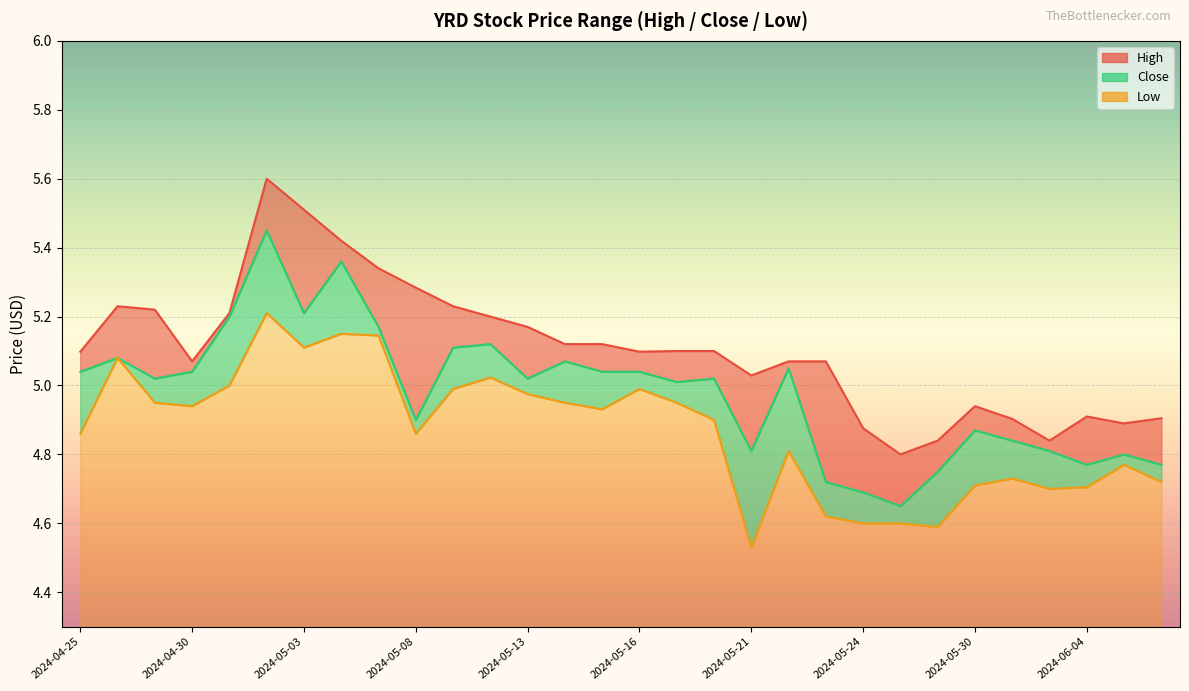

Reading right to left, extract all data points from this chart.

High: 2024-06-06=4.9	2024-06-05=4.9	2024-06-04=4.9	2024-06-03=4.8	2024-05-31=4.9	2024-05-30=4.9	2024-05-29=4.8	2024-05-28=4.8	2024-05-24=4.9	2024-05-23=5.1	2024-05-22=5.1	2024-05-21=5.0	2024-05-20=5.1	2024-05-17=5.1	2024-05-16=5.1	2024-05-15=5.1	2024-05-14=5.1	2024-05-13=5.2	2024-05-10=5.2	2024-05-09=5.2	2024-05-08=5.3	2024-05-07=5.3	2024-05-06=5.4	2024-05-03=5.5	2024-05-02=5.6	2024-05-01=5.2	2024-04-30=5.1	2024-04-29=5.2	2024-04-26=5.2	2024-04-25=5.1
Close: 2024-06-06=4.8	2024-06-05=4.8	2024-06-04=4.8	2024-06-03=4.8	2024-05-31=4.8	2024-05-30=4.9	2024-05-29=4.8	2024-05-28=4.7	2024-05-24=4.7	2024-05-23=4.7	2024-05-22=5.0	2024-05-21=4.8	2024-05-20=5.0	2024-05-17=5.0	2024-05-16=5.0	2024-05-15=5.0	2024-05-14=5.1	2024-05-13=5.0	2024-05-10=5.1	2024-05-09=5.1	2024-05-08=4.9	2024-05-07=5.2	2024-05-06=5.4	2024-05-03=5.2	2024-05-02=5.5	2024-05-01=5.2	2024-04-30=5.0	2024-04-29=5.0	2024-04-26=5.1	2024-04-25=5.0
Low: 2024-06-06=4.7	2024-06-05=4.8	2024-06-04=4.7	2024-06-03=4.7	2024-05-31=4.7	2024-05-30=4.7	2024-05-29=4.6	2024-05-28=4.6	2024-05-24=4.6	2024-05-23=4.6	2024-05-22=4.8	2024-05-21=4.5	2024-05-20=4.9	2024-05-17=5.0	2024-05-16=5.0	2024-05-15=4.9	2024-05-14=5.0	2024-05-13=5.0	2024-05-10=5.0	2024-05-09=5.0	2024-05-08=4.9	2024-05-07=5.1	2024-05-06=5.2	2024-05-03=5.1	2024-05-02=5.2	2024-05-01=5.0	2024-04-30=4.9	2024-04-29=5.0	2024-04-26=5.1	2024-04-25=4.9